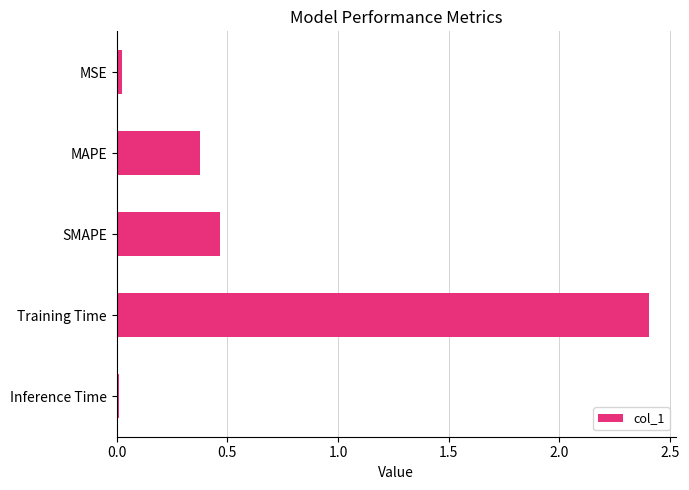

At which category does the chart reach its peak across all series?

Training Time